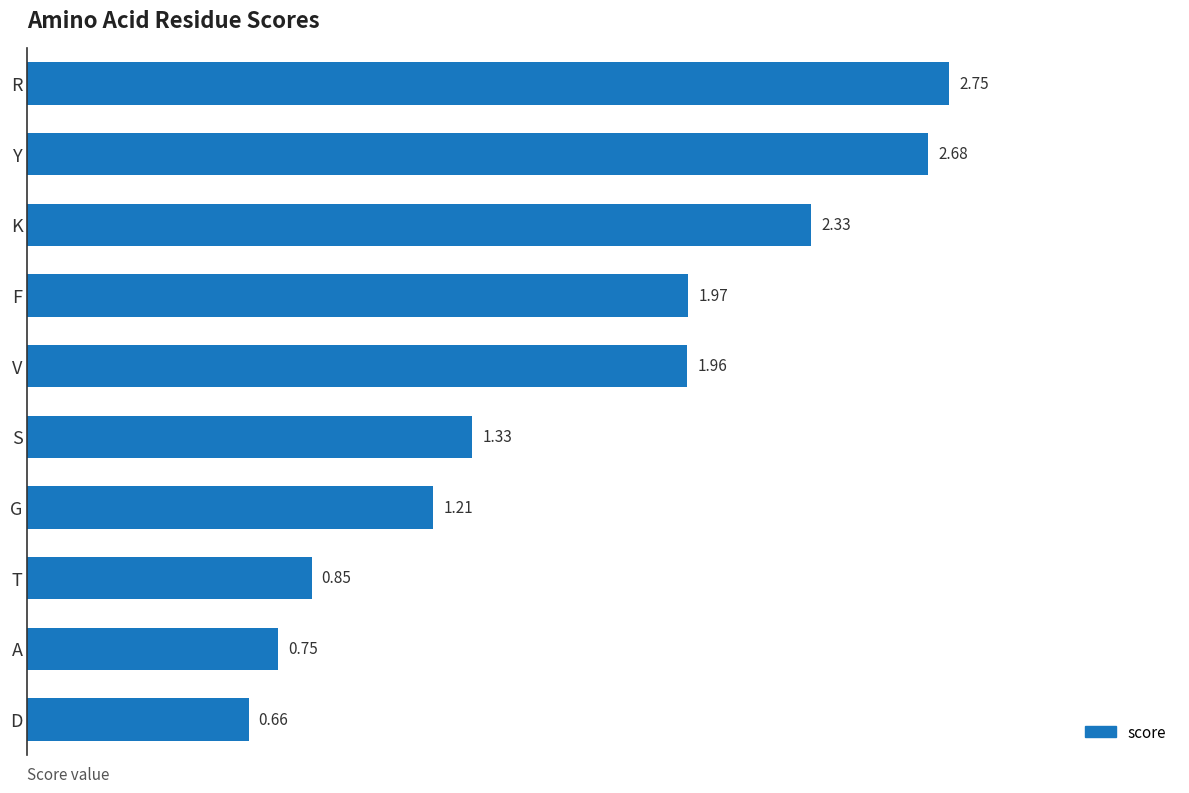

Rank the categories by value from lowest to highest.

D, A, T, G, S, V, F, K, Y, R